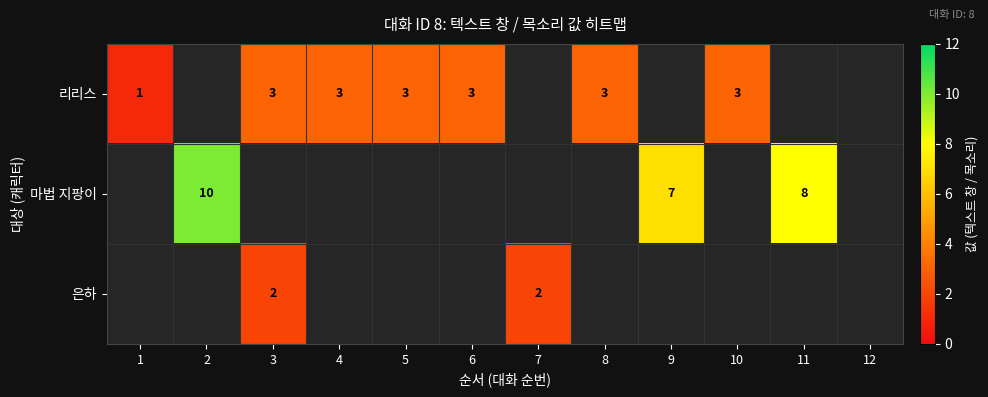

The 리리스 series shows 1 at 8. True or false?

False